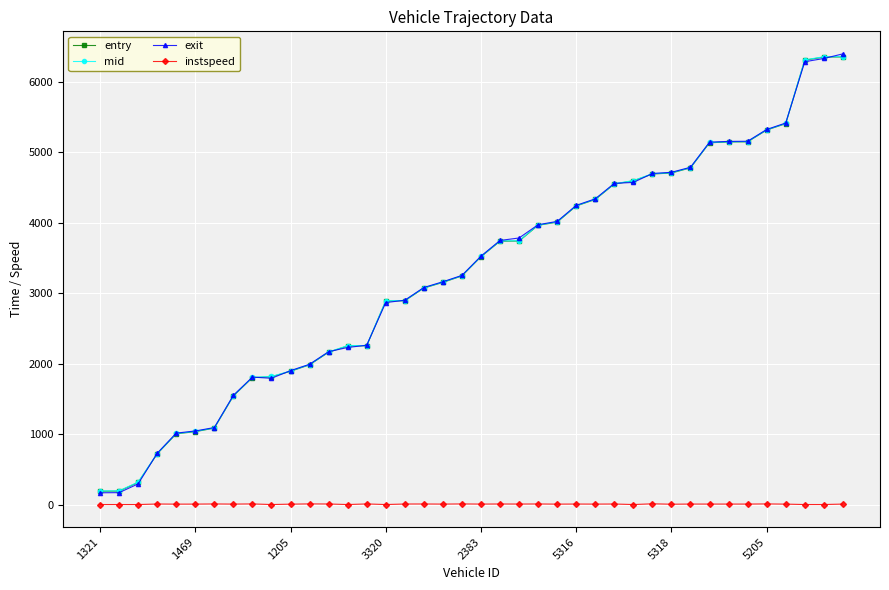

What is the greatest value displayed?

6393.4